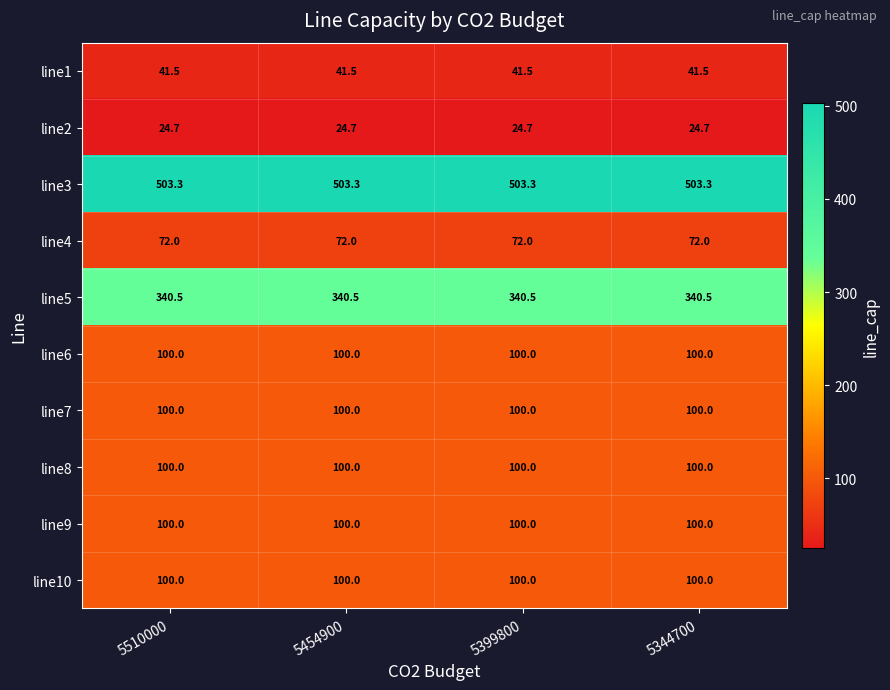

What is the approximate value of line3 at 5454900?

503.3